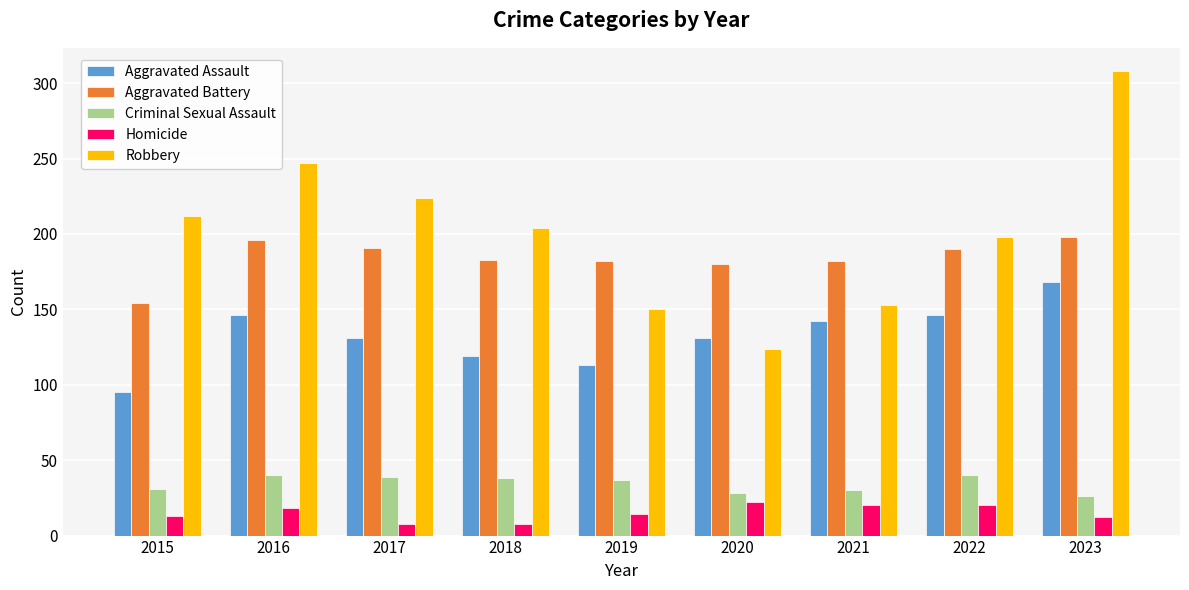

Rank the series at 2016 from highest to lowest value.

Robbery, Aggravated Battery, Aggravated Assault, Criminal Sexual Assault, Homicide